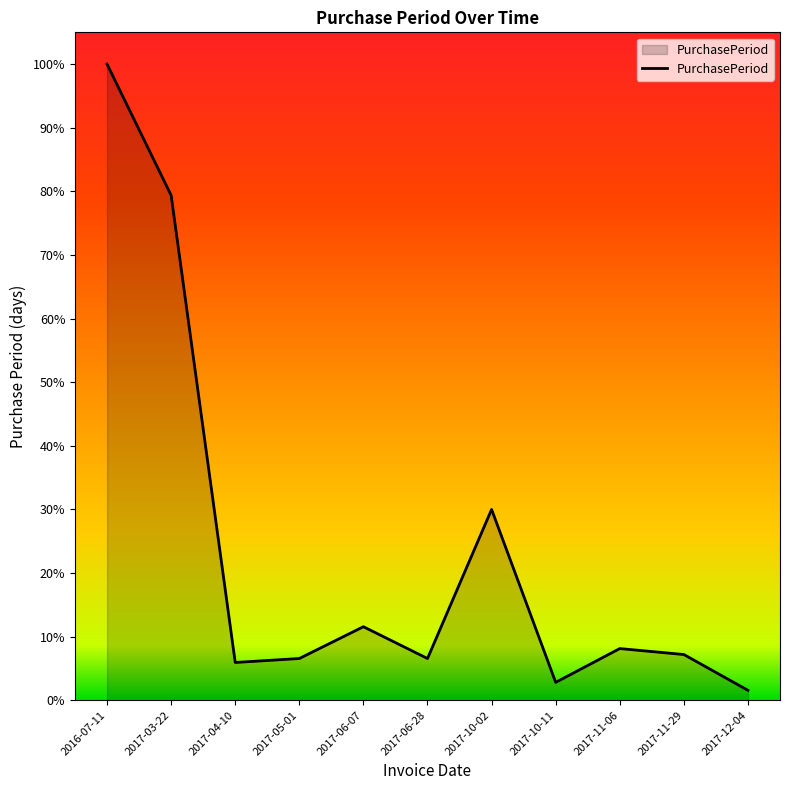

Rank the categories by value from highest to lowest.

2016-07-11, 2017-03-22, 2017-10-02, 2017-06-07, 2017-11-06, 2017-11-29, 2017-05-01, 2017-06-28, 2017-04-10, 2017-10-11, 2017-12-04